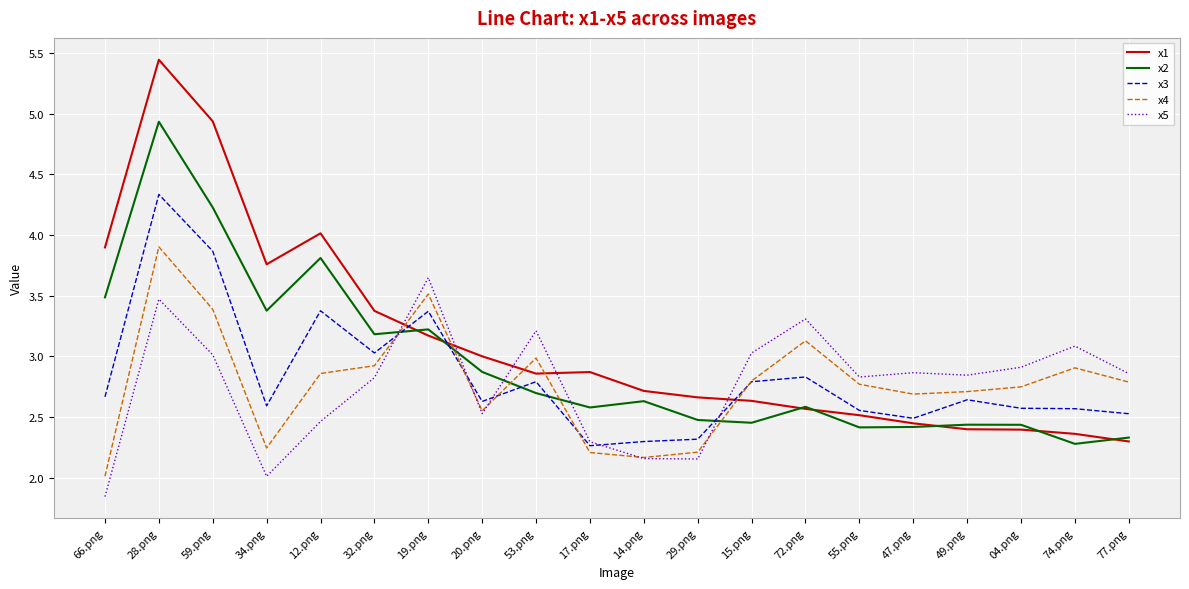

Where is x5 nearest to the value 2?

34.png